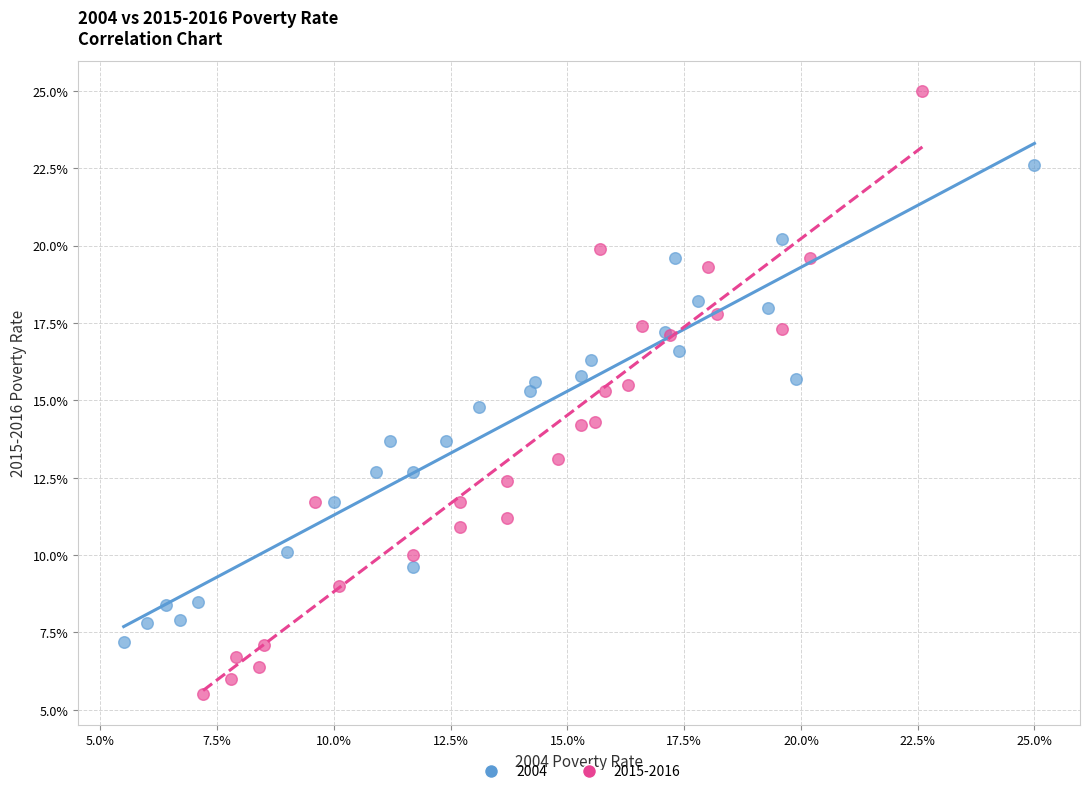

What are all the series names shown in the legend?

2004, 2015-2016